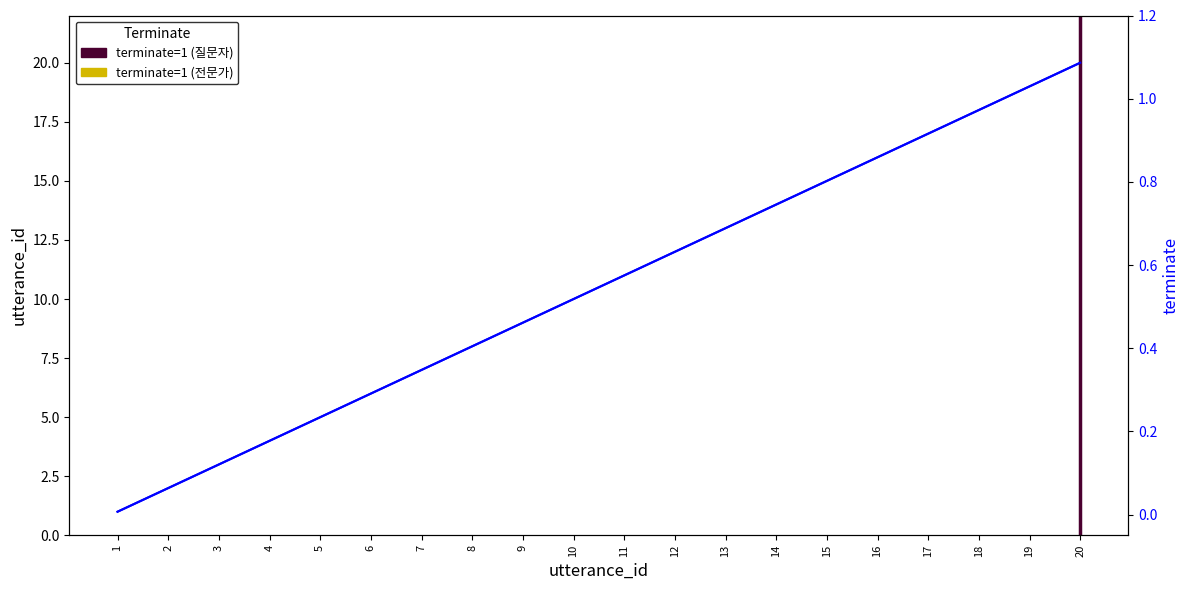

How many distinct data groups are displayed?

2